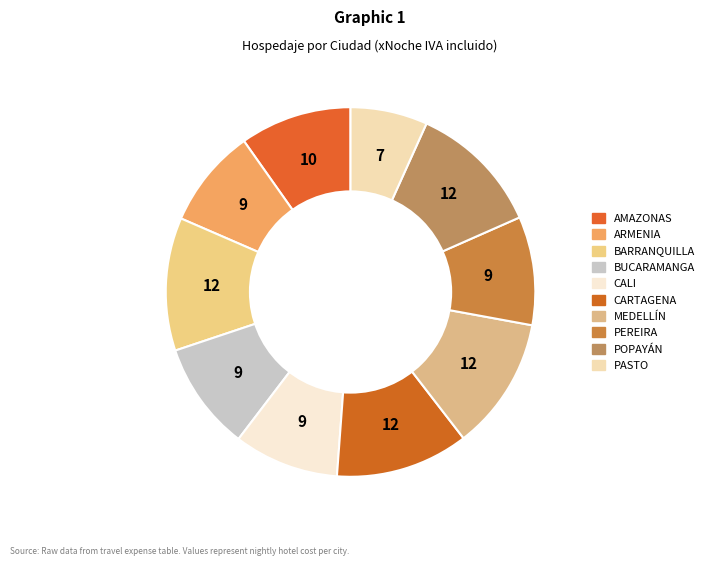

What is the total percentage of CALI and BARRANQUILLA?

20.8%